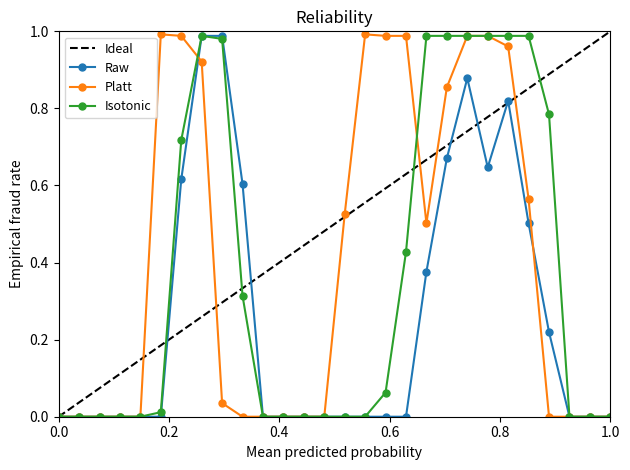

What is the maximum value shown in the chart?

1.0